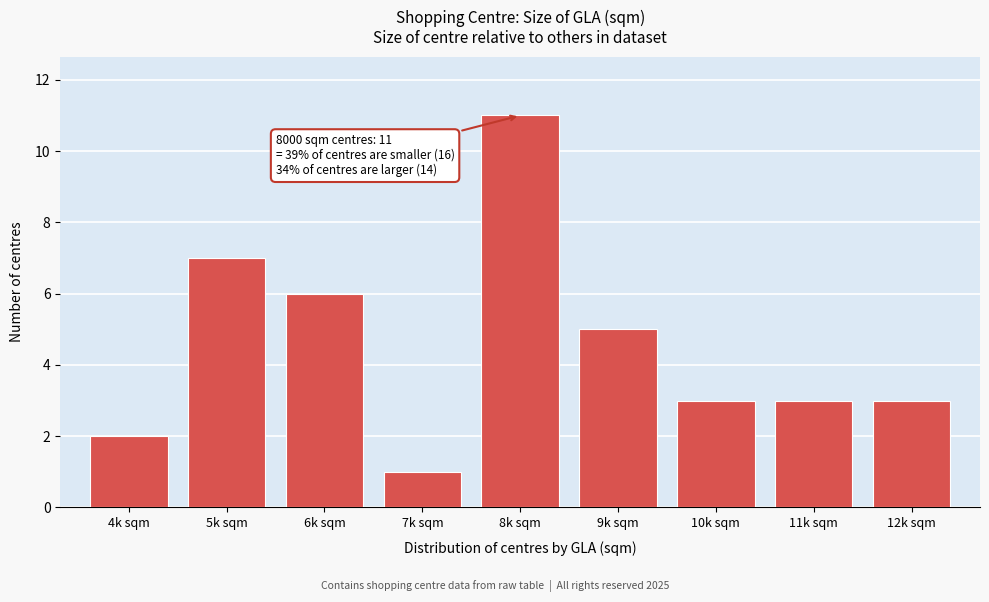

Reading left to right, extract all data points from this chart.

4k sqm=2	5k sqm=7	6k sqm=6	7k sqm=1	8k sqm=11	9k sqm=5	10k sqm=3	11k sqm=3	12k sqm=3